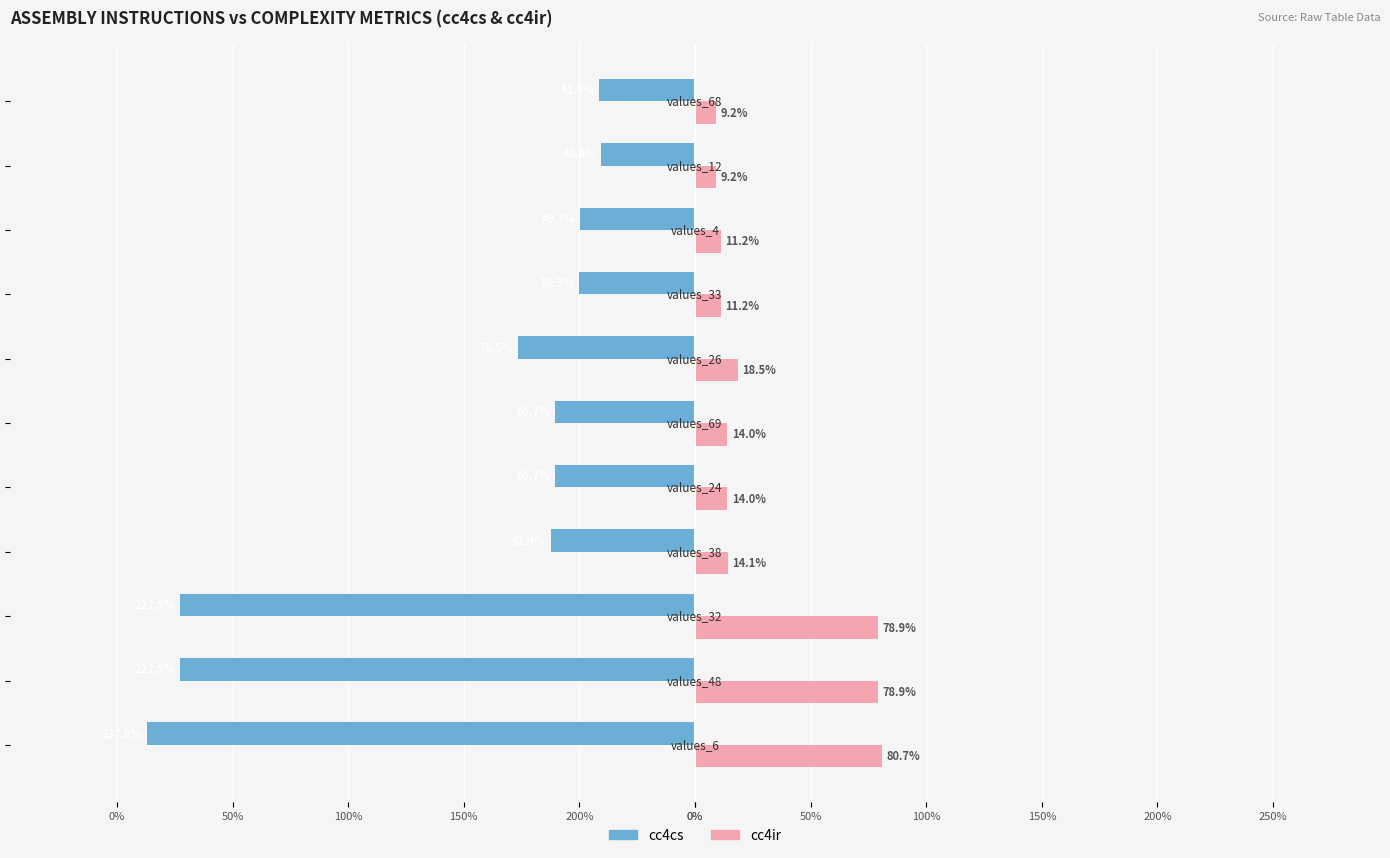

What are all the series names shown in the legend?

cc4cs, cc4ir